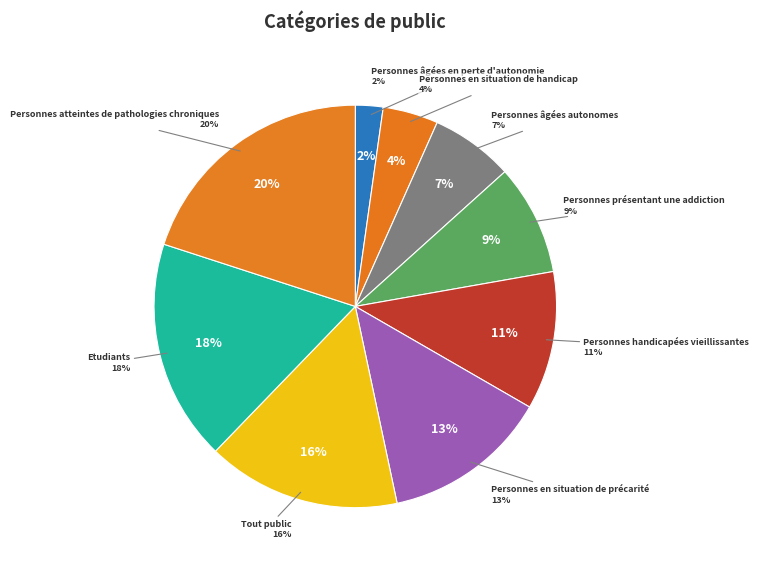

Which slice is the smallest?

Personnes âgées en perte d'autonomie